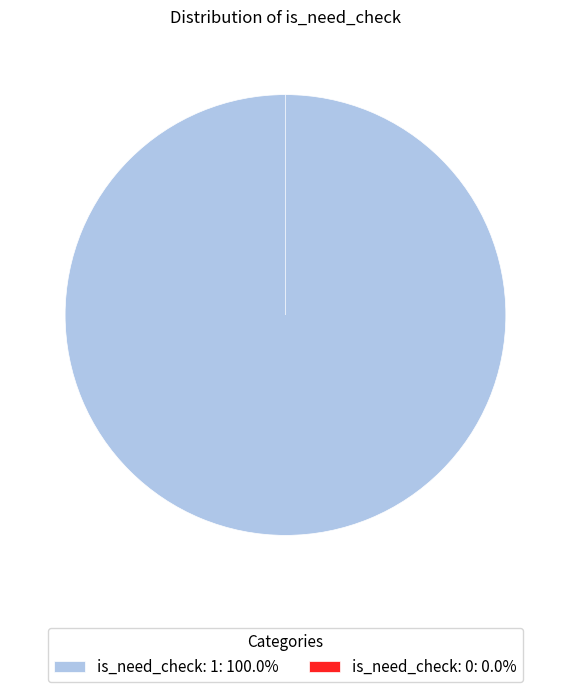

What portion of the pie excludes is_need_check: 0?

100.0%